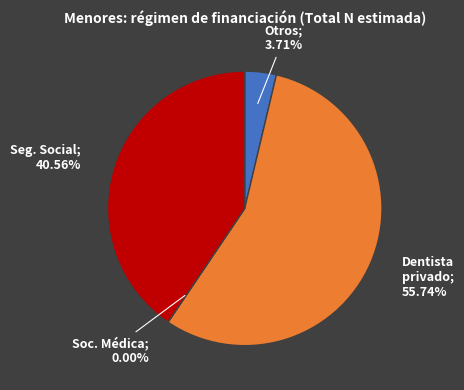

Is it true that Dentista privado/particular is 56% of the pie?

True